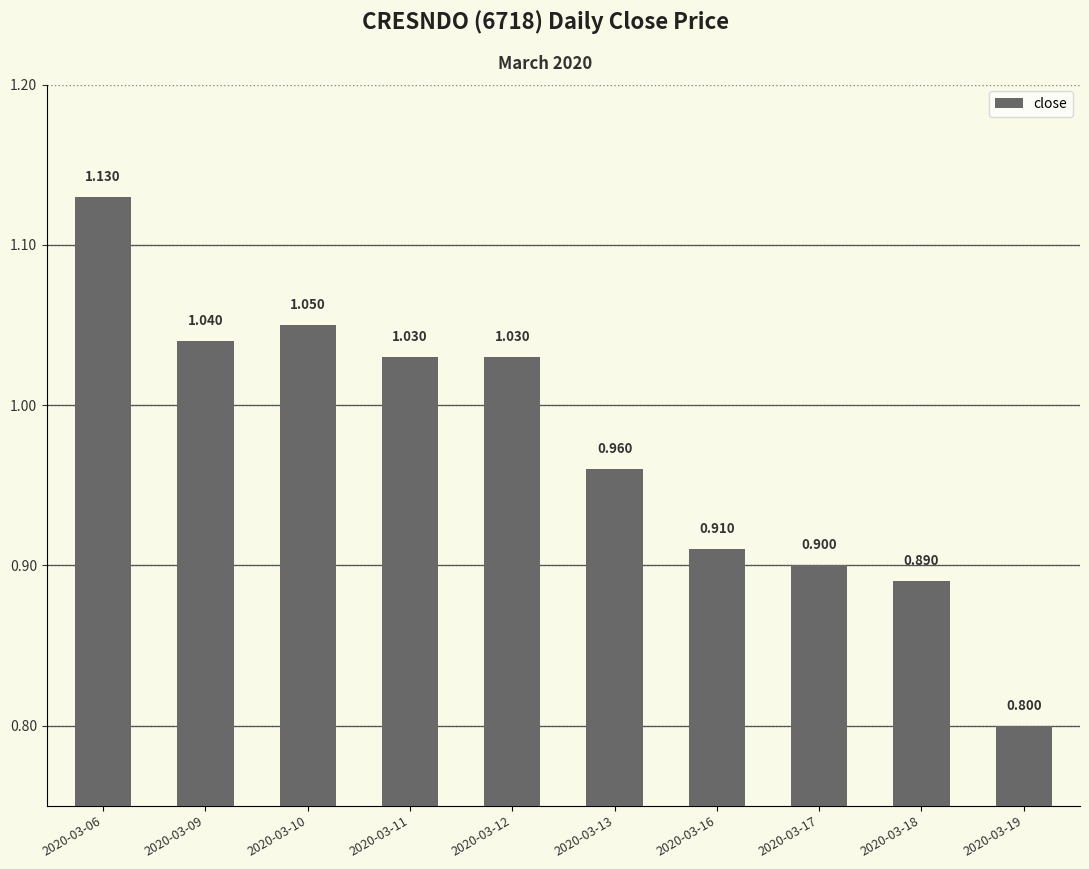

Count the number of values greater than 1.

5